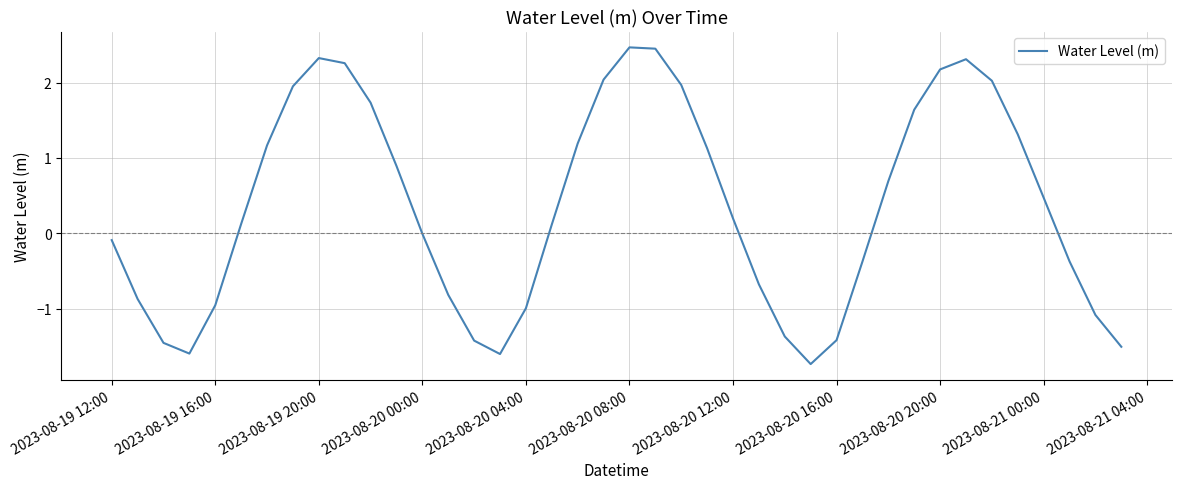

What is the greatest value displayed?

2.5